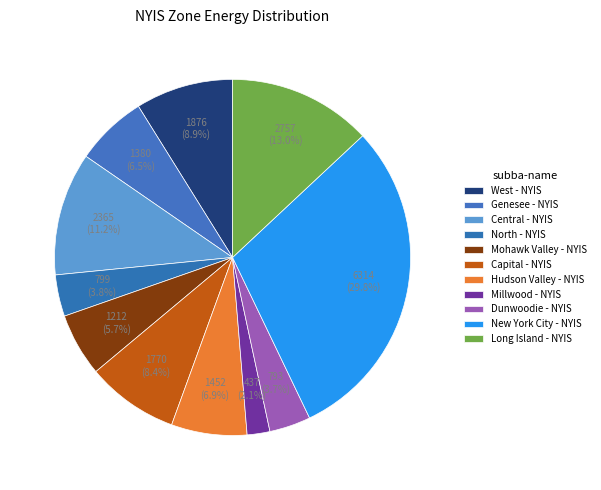

What percentage is the West - NYIS slice, to the nearest percent?

9%